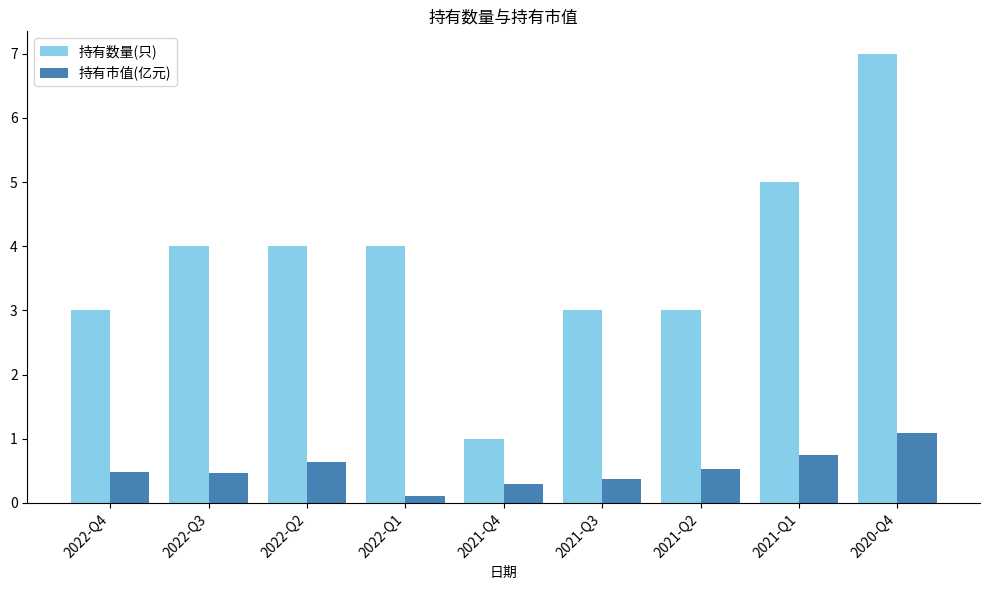

Reading left to right, list all the values displayed in this chart.

持有数量(只): 2022-Q4=3.0	2022-Q3=4.0	2022-Q2=4.0	2022-Q1=4.0	2021-Q4=1.0	2021-Q3=3.0	2021-Q2=3.0	2021-Q1=5.0	2020-Q4=7.0
持有市值(亿元): 2022-Q4=0.5	2022-Q3=0.5	2022-Q2=0.6	2022-Q1=0.1	2021-Q4=0.3	2021-Q3=0.4	2021-Q2=0.5	2021-Q1=0.7	2020-Q4=1.1